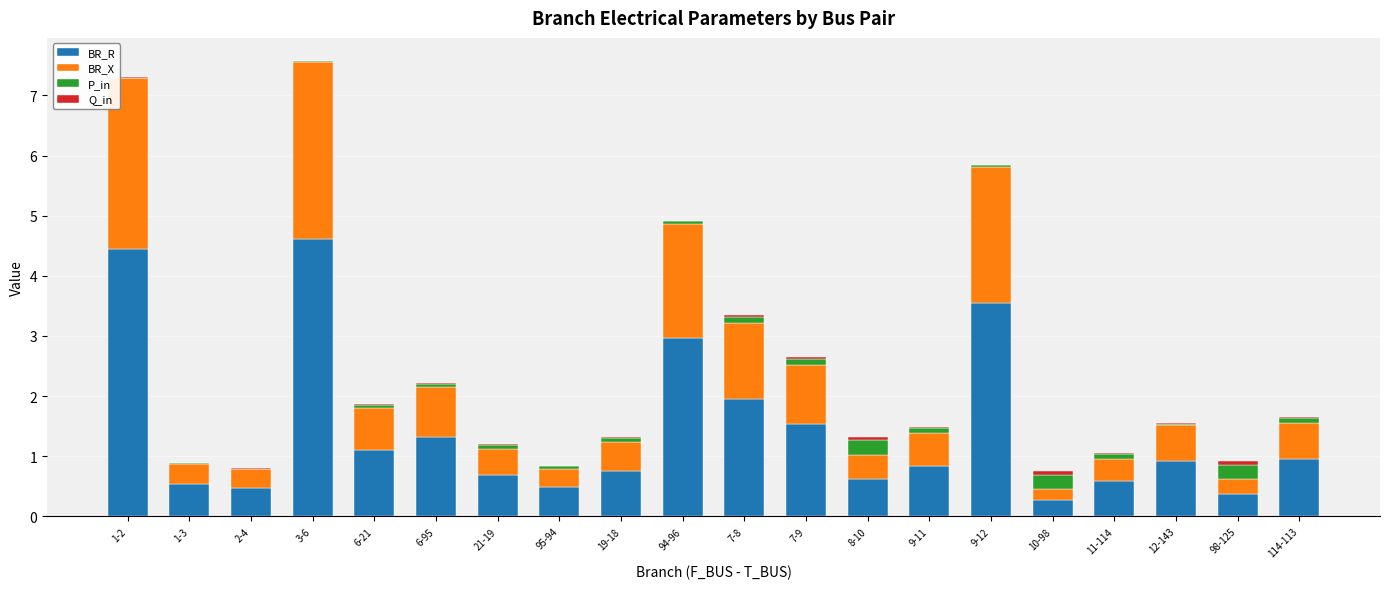

True or false: BR_R has a value of 2.2 at 7-9.

False